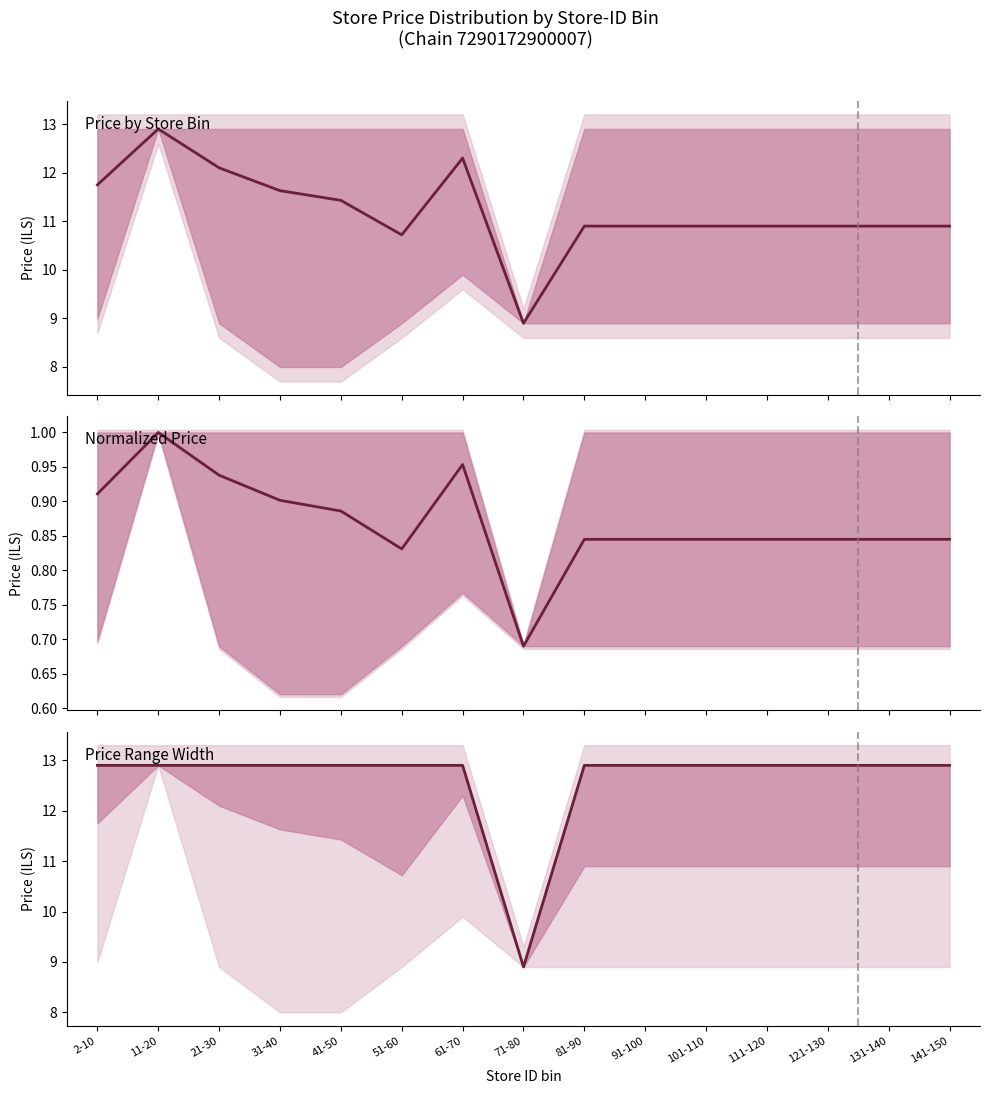

True or false: there are more than 2 points higher than both neighbors.

False